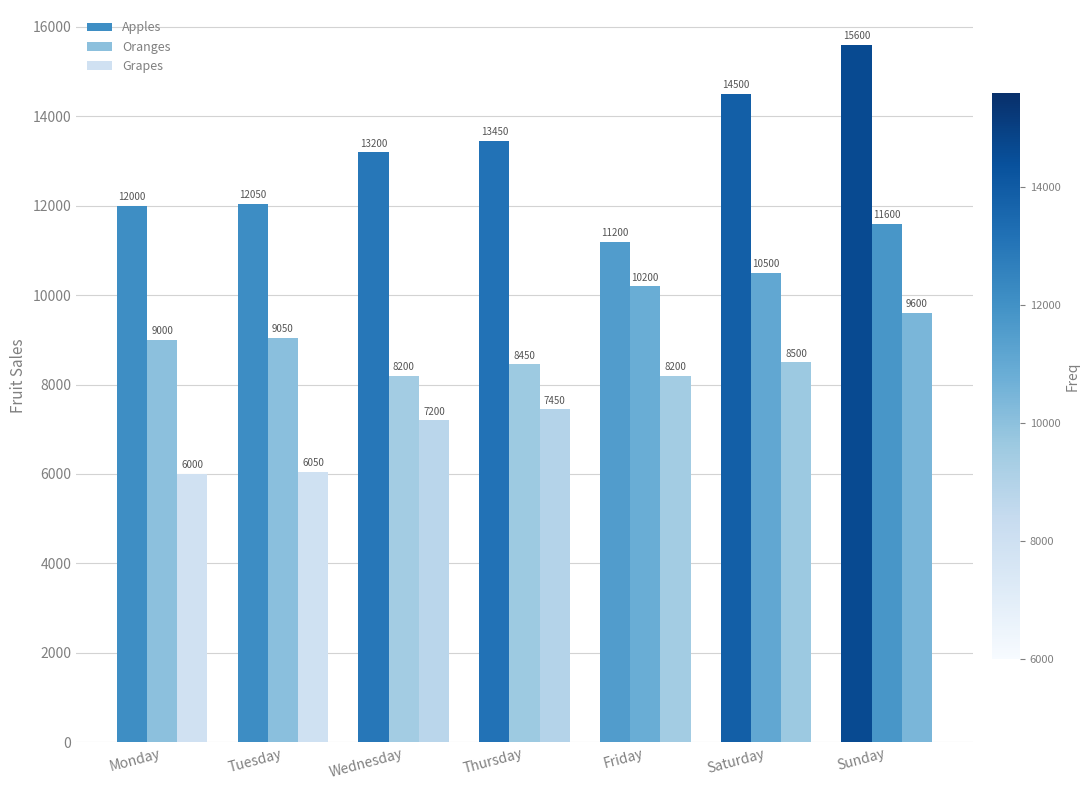

Which series has the largest total across all categories?

Apples